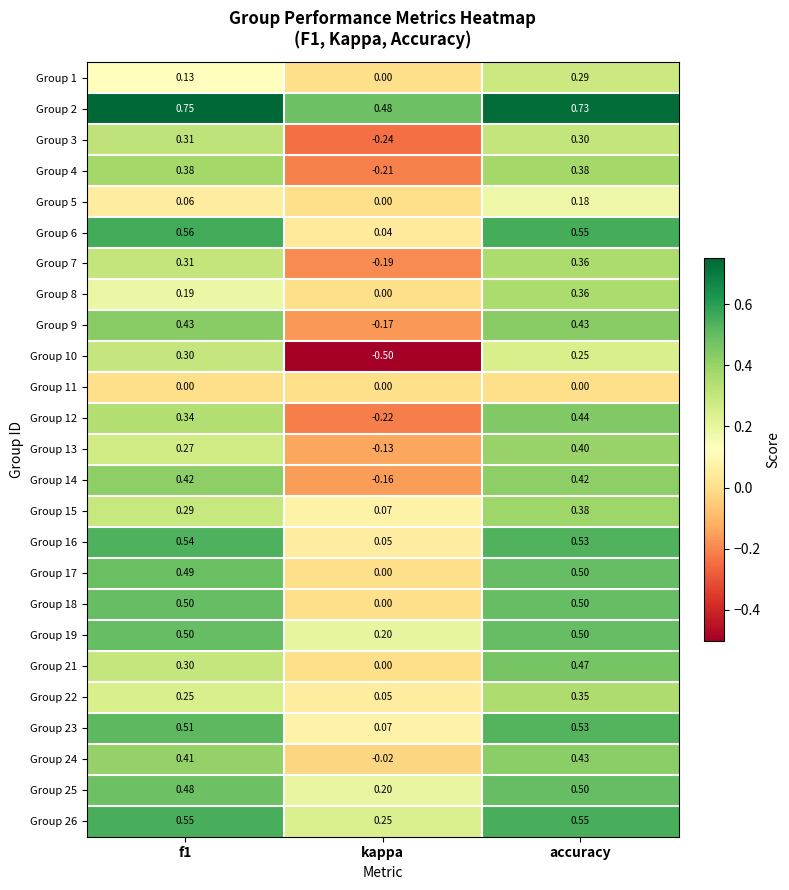

At which label is Group 12 closest to 0?

kappa